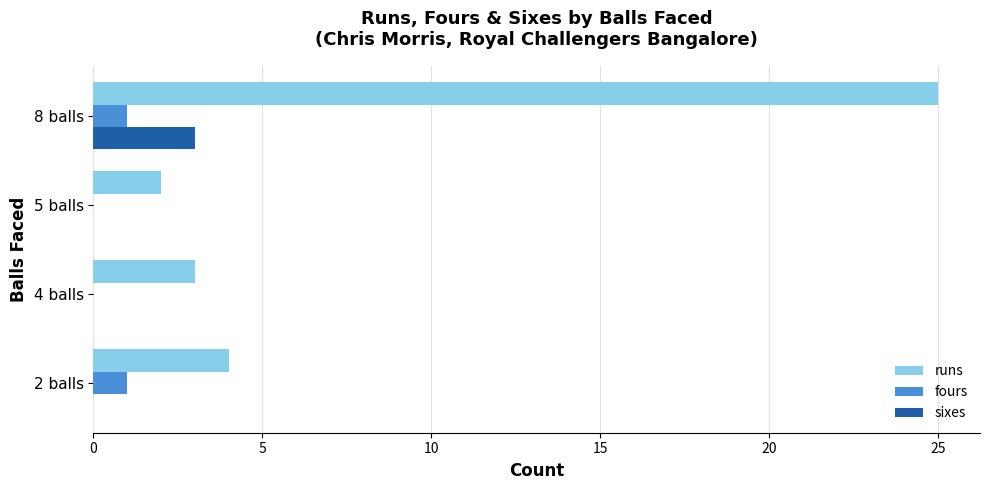

At which category is the sum across all series the highest?

8 balls